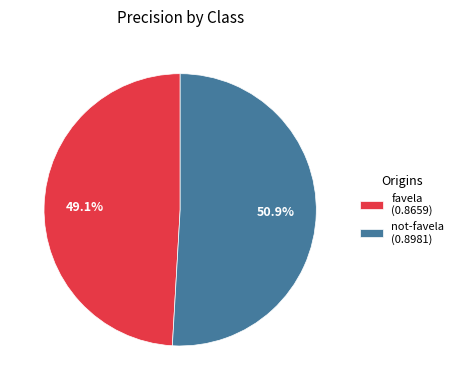

How many slices are in this pie chart?

2